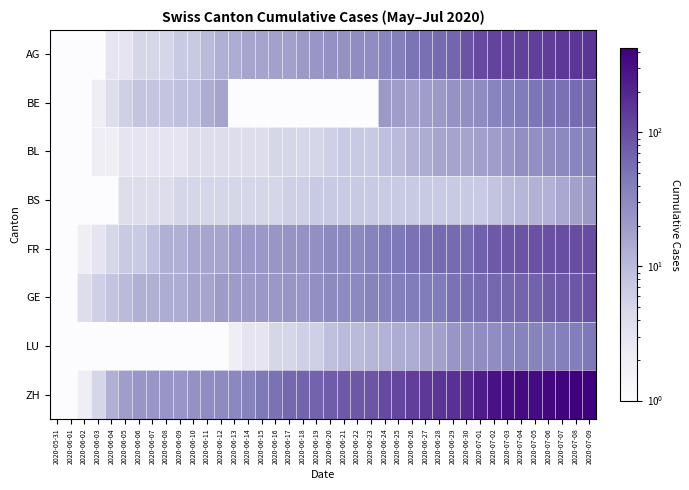

Which label corresponds to the largest value in the chart?

2020-07-09